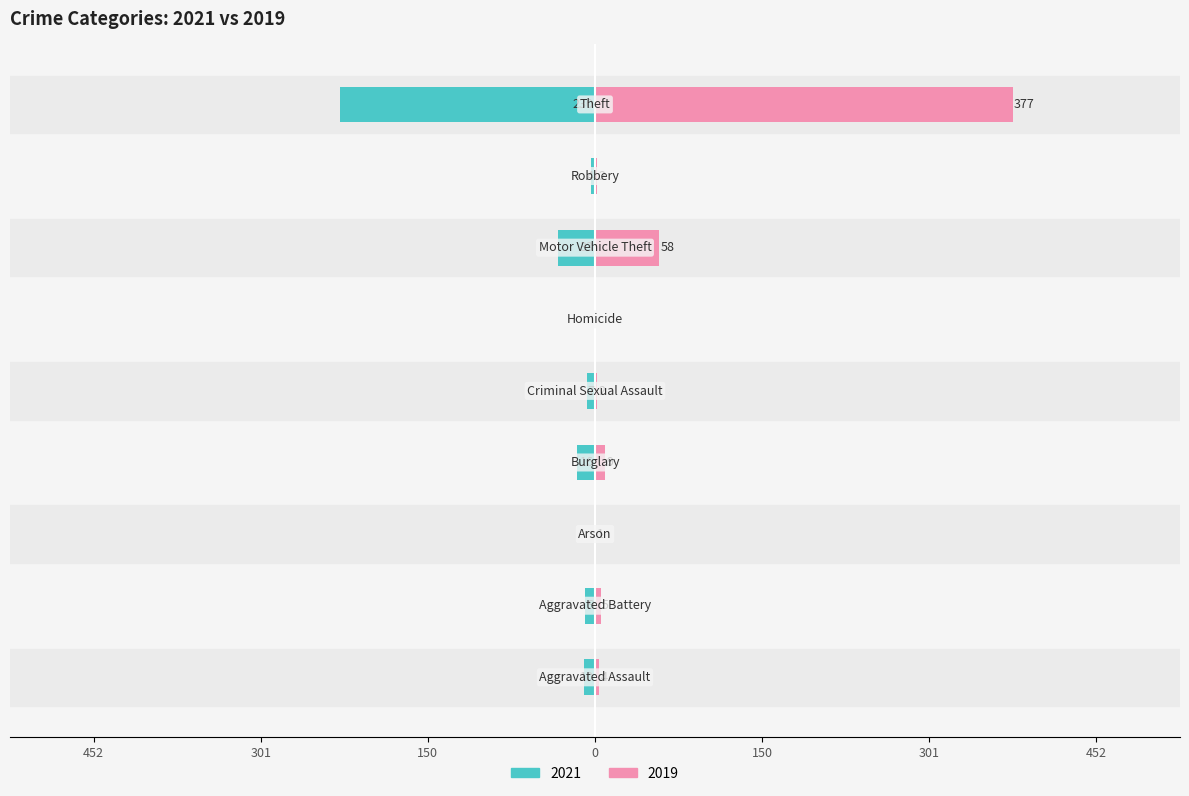

What is the difference between the maximum and minimum values in the 2021 series?

230